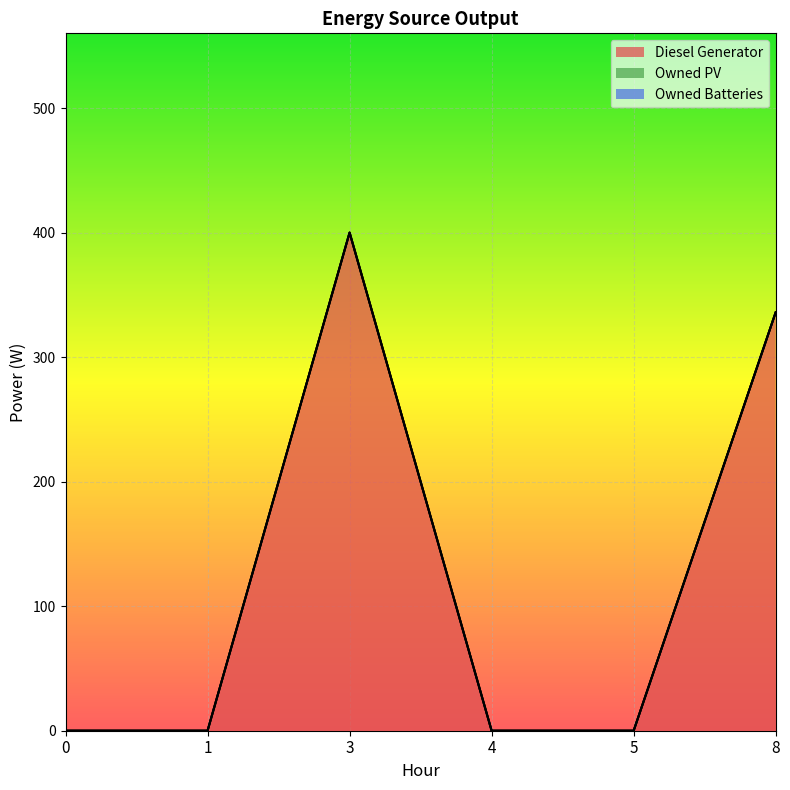

Which series has the largest total across all categories?

Diesel Generator